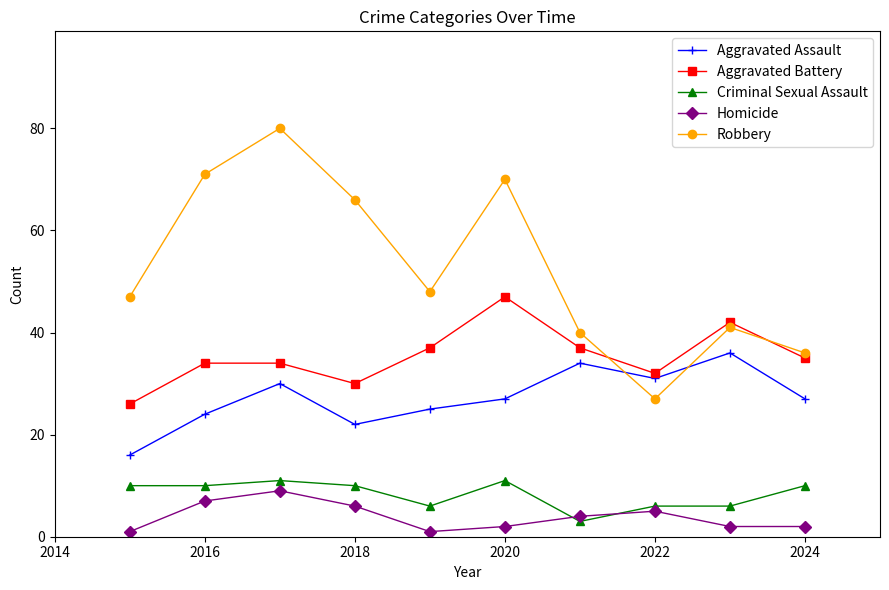

How many series are shown in this chart?

5